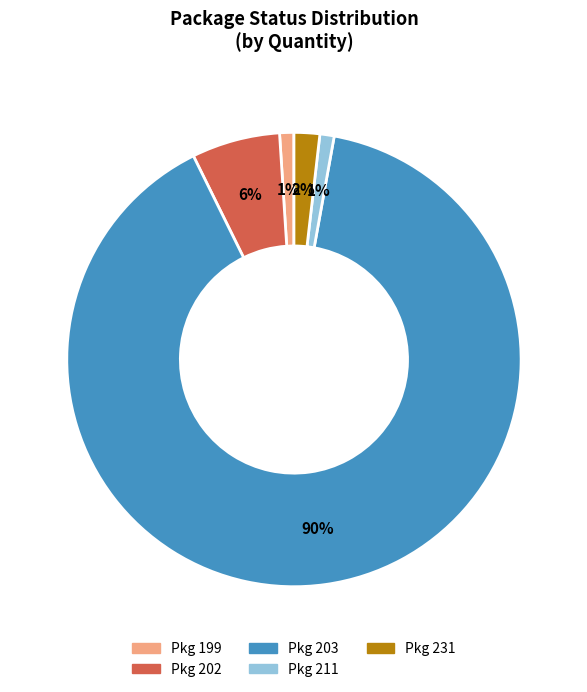

To the nearest percent, what is the difference between the largest and smallest slice percentages?

89%